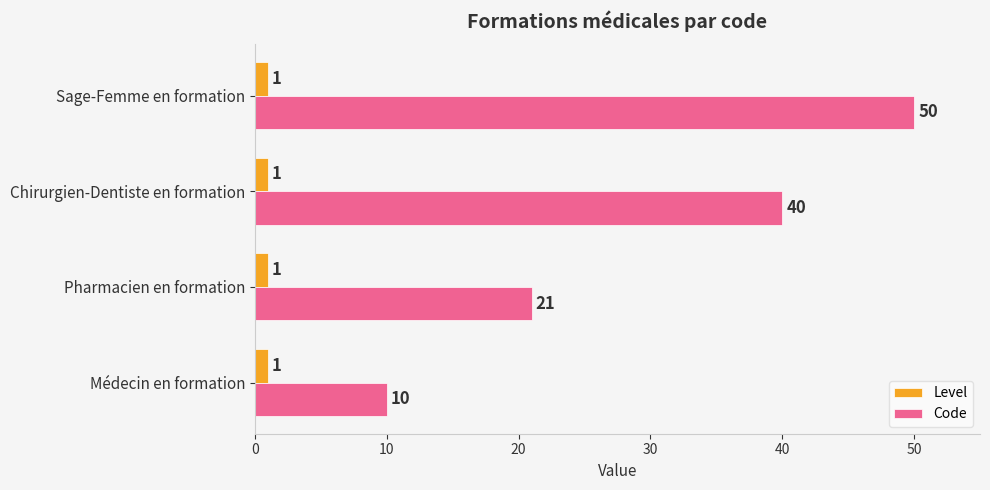

What is the difference between the second highest and second lowest values in the Code series?

19